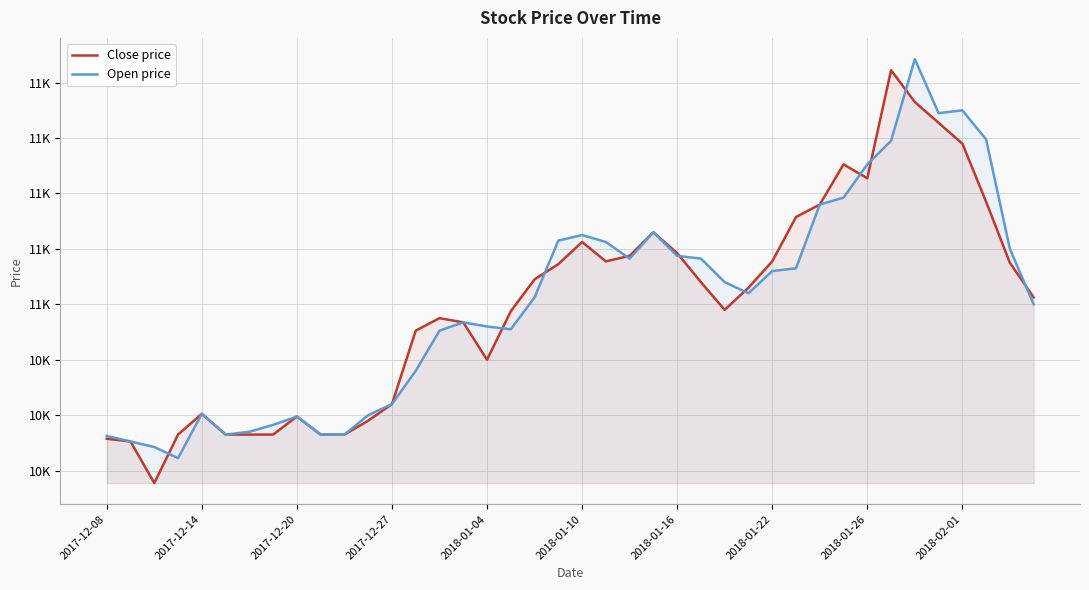

Between 12 and 38, which series saw the biggest shift?

Open price